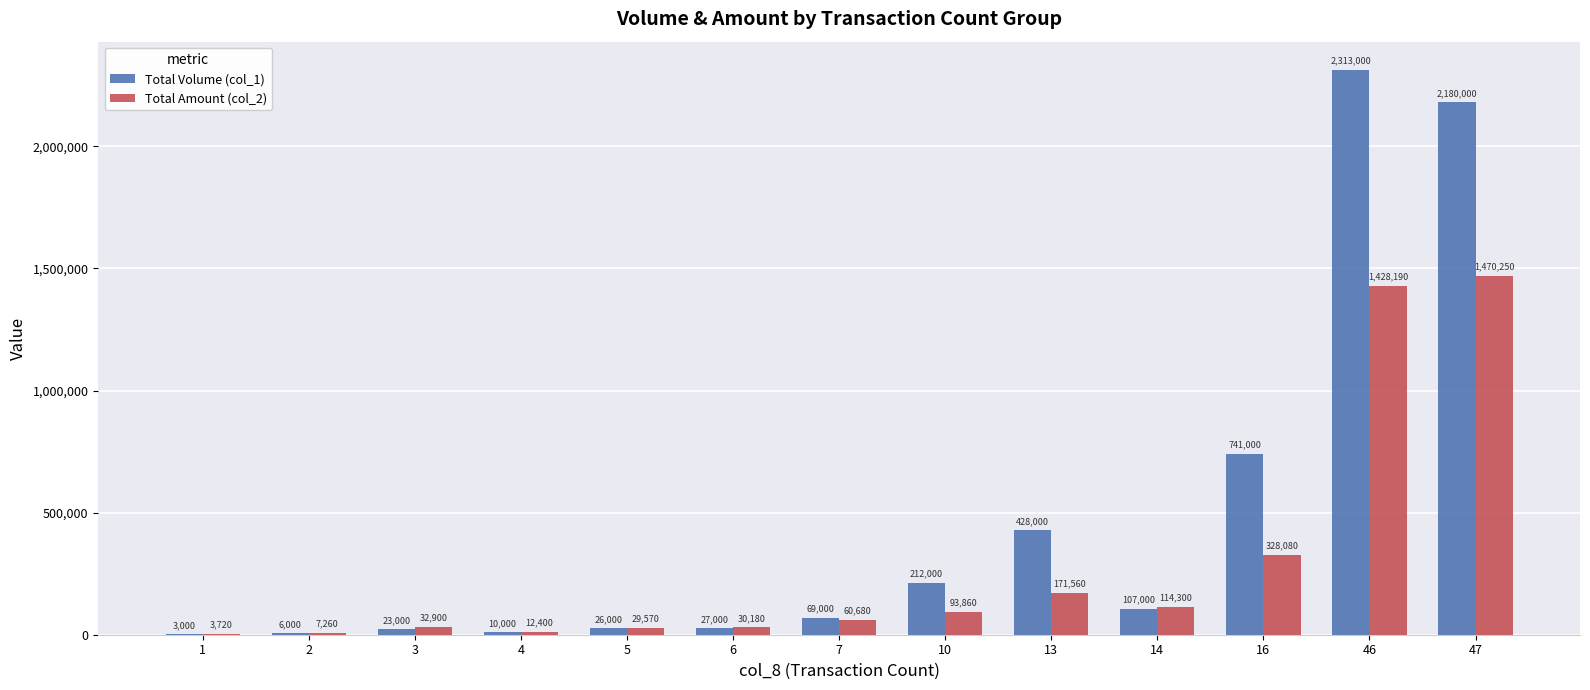

What is the sum of all Total Volume (col_1) values?

6145000